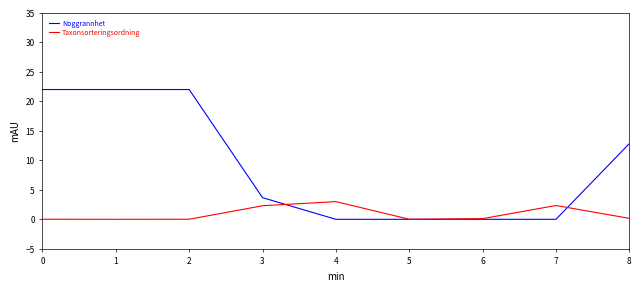

Which series has the largest range (max minus min)?

Noggrannhet